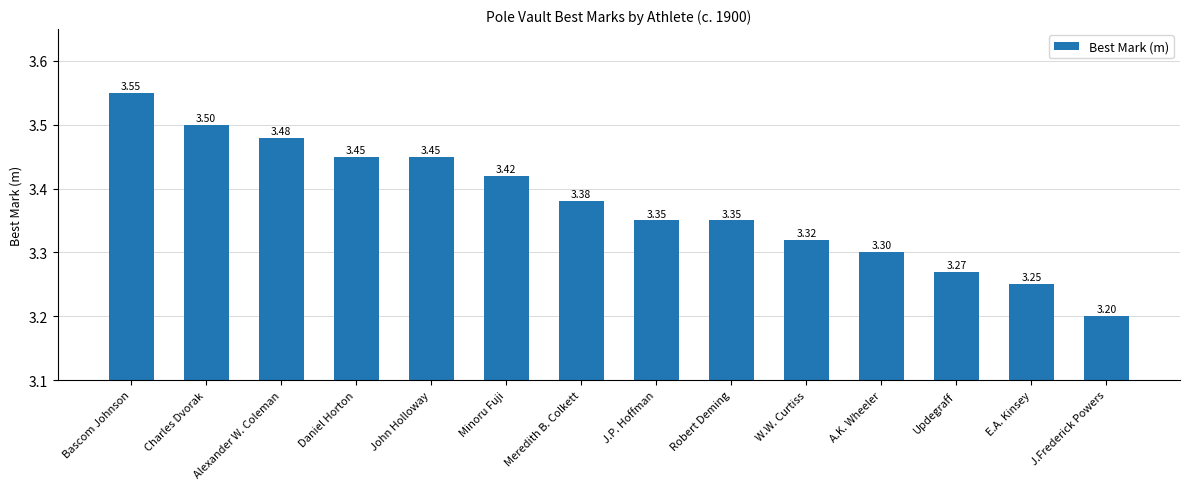

What is the sum of all values?

47.3